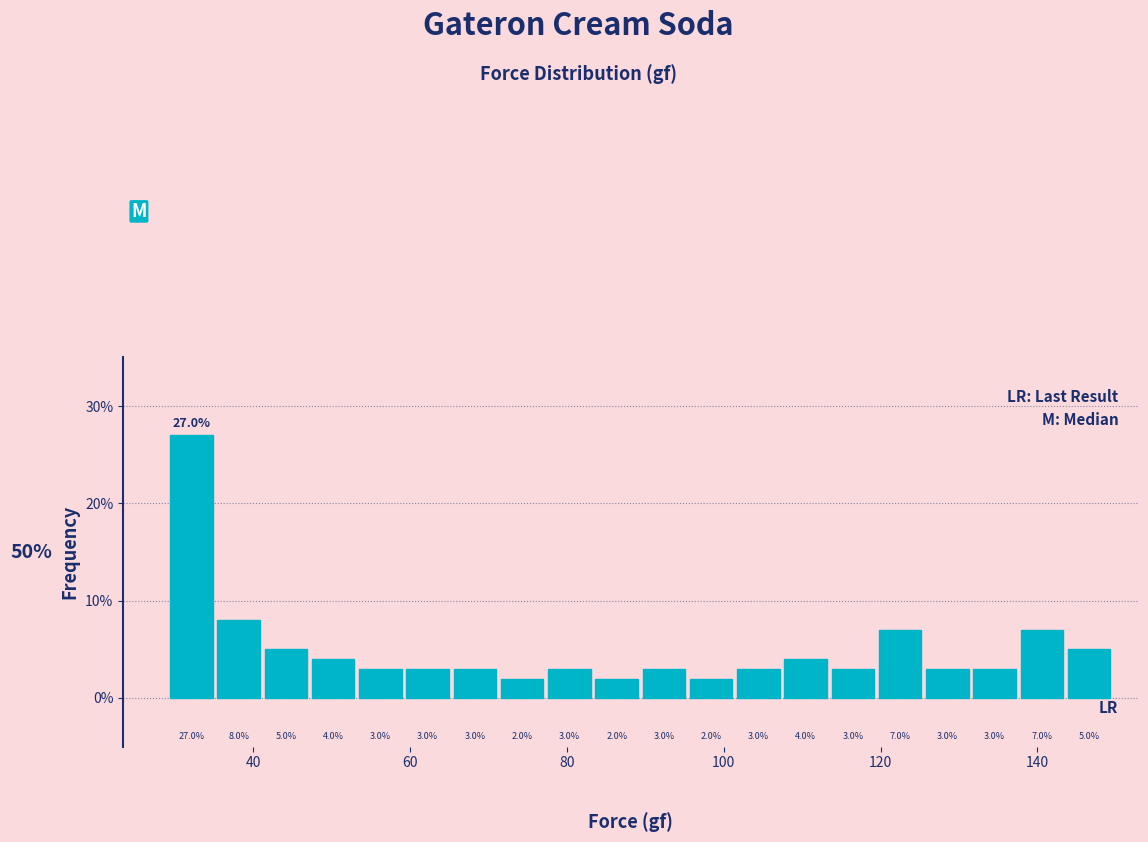

Read against the x-axis, roughly where is the centre of the tallest bar?

32